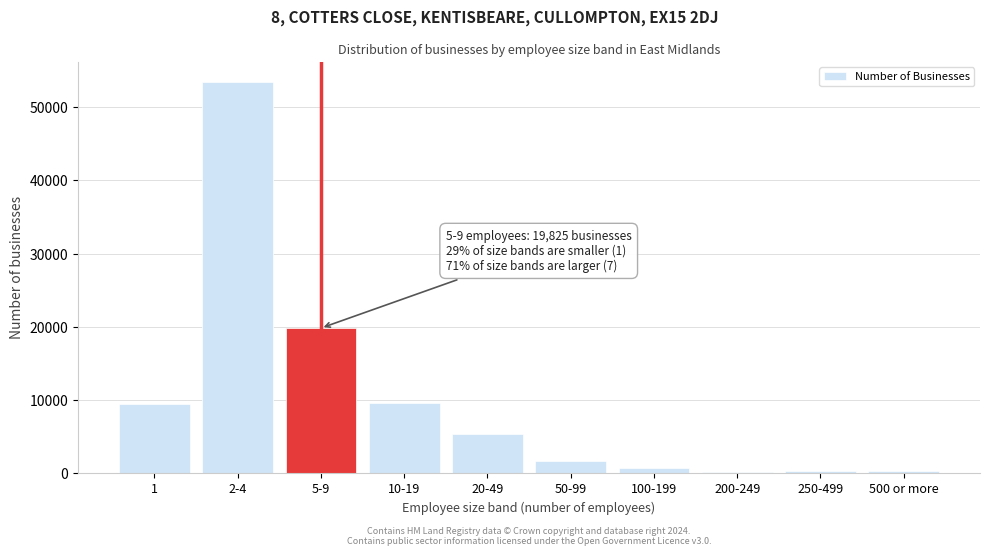

Between 5-9 and 50-99, which is larger?

5-9